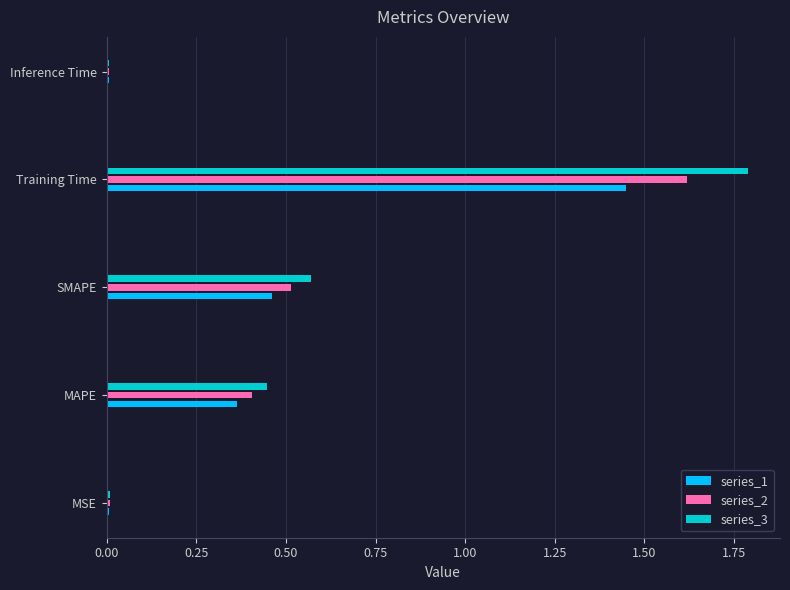

The series_2 series shows 0.0 at Inference Time. True or false?

True